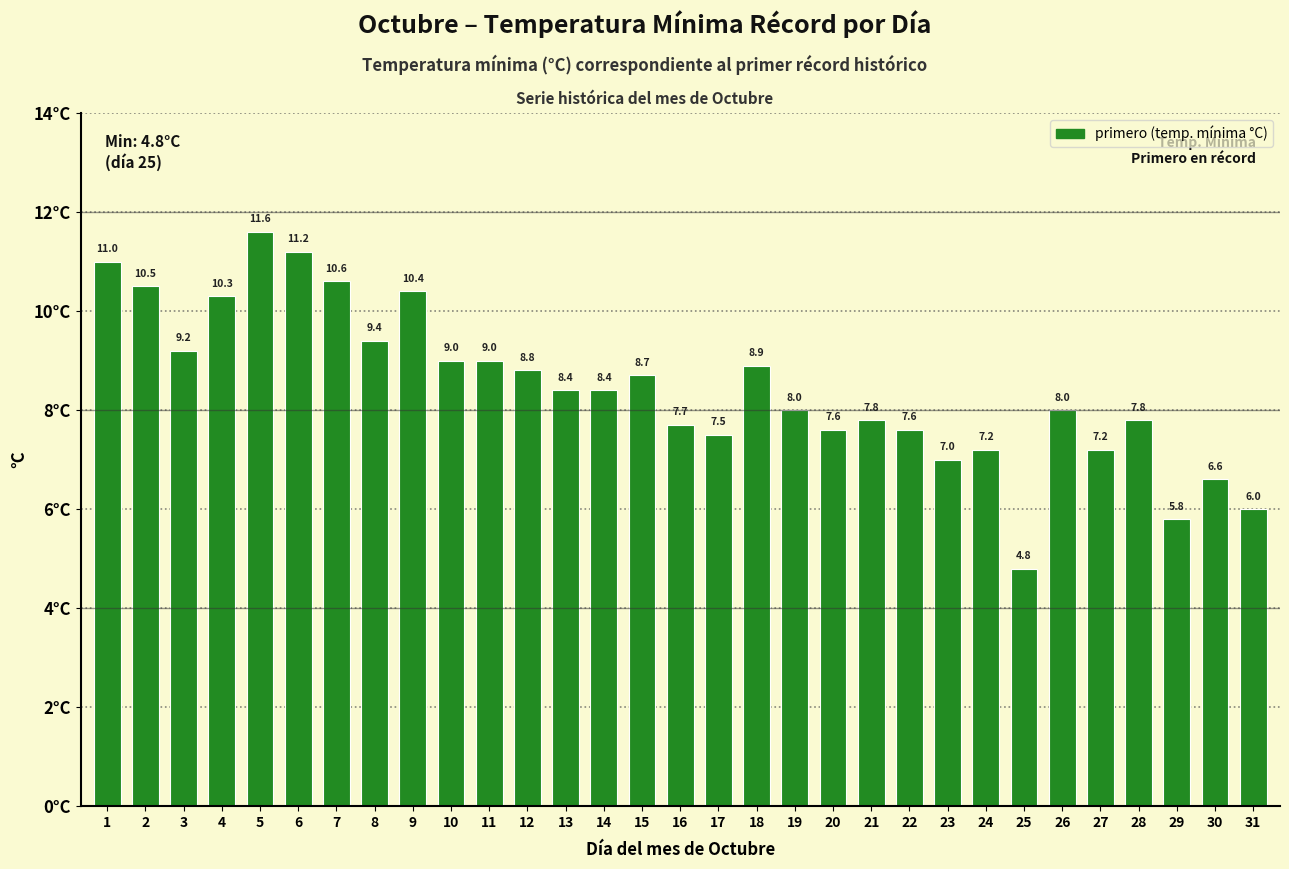

Reading right to left, transcribe all the data shown in this chart.

6.0	6.6	5.8	7.8	7.2	8.0	4.8	7.2	7.0	7.6	7.8	7.6	8.0	8.9	7.5	7.7	8.7	8.4	8.4	8.8	9.0	9.0	10.4	9.4	10.6	11.2	11.6	10.3	9.2	10.5	11.0